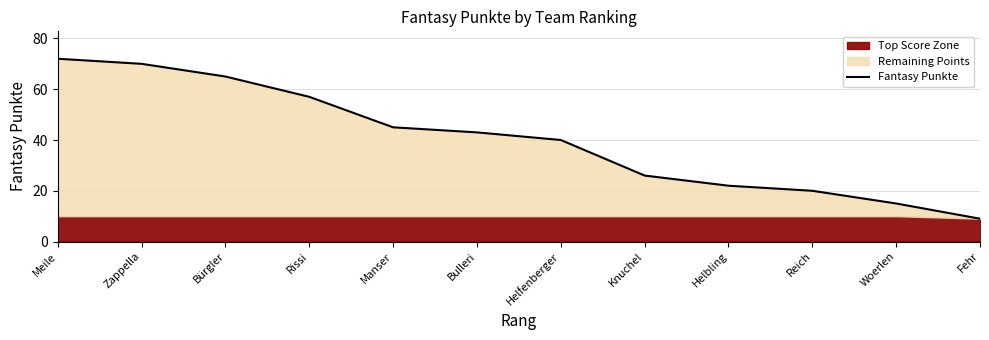

What is the value of the 12th point from the left?

9